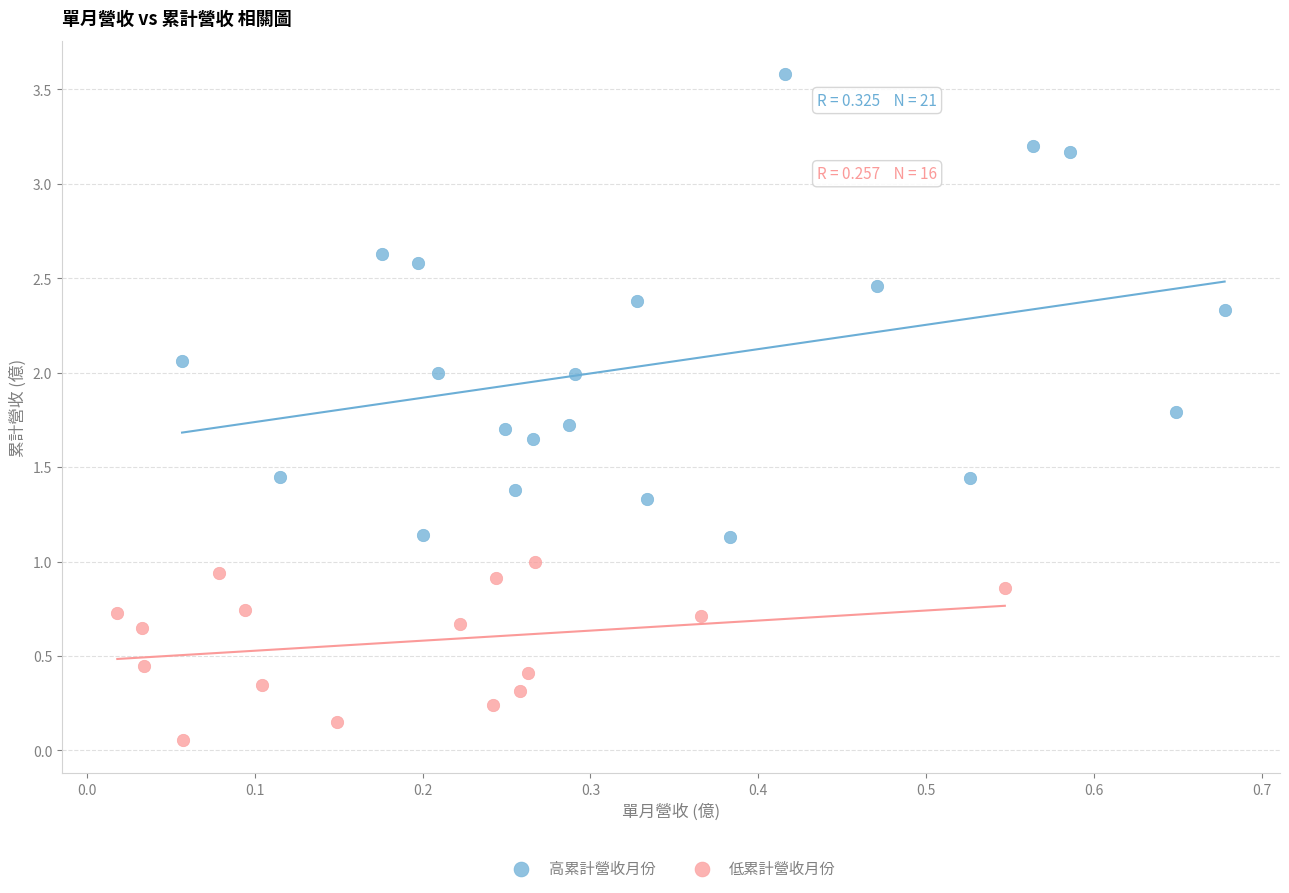

Which series has the widest spread of Y values?

高累計營收月份